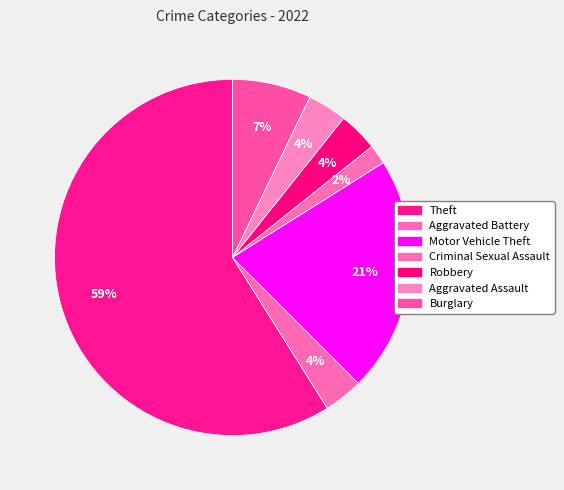

Count the number of slices in the pie.

7